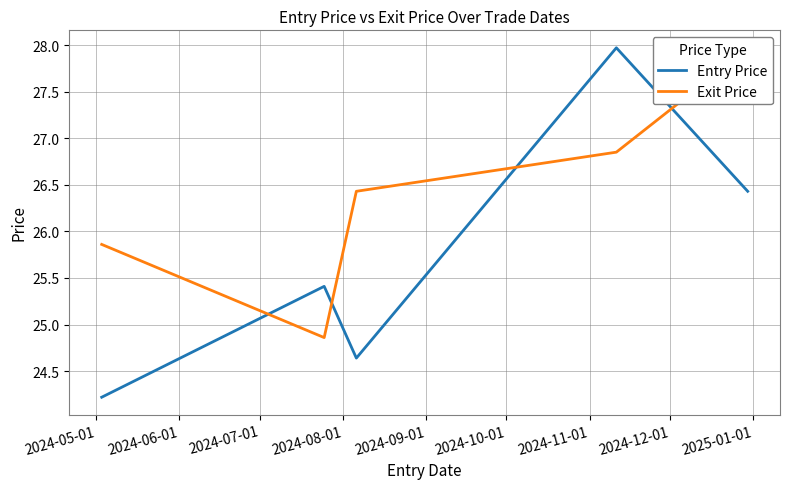

How many values in the Entry Price series exceed 25?

3